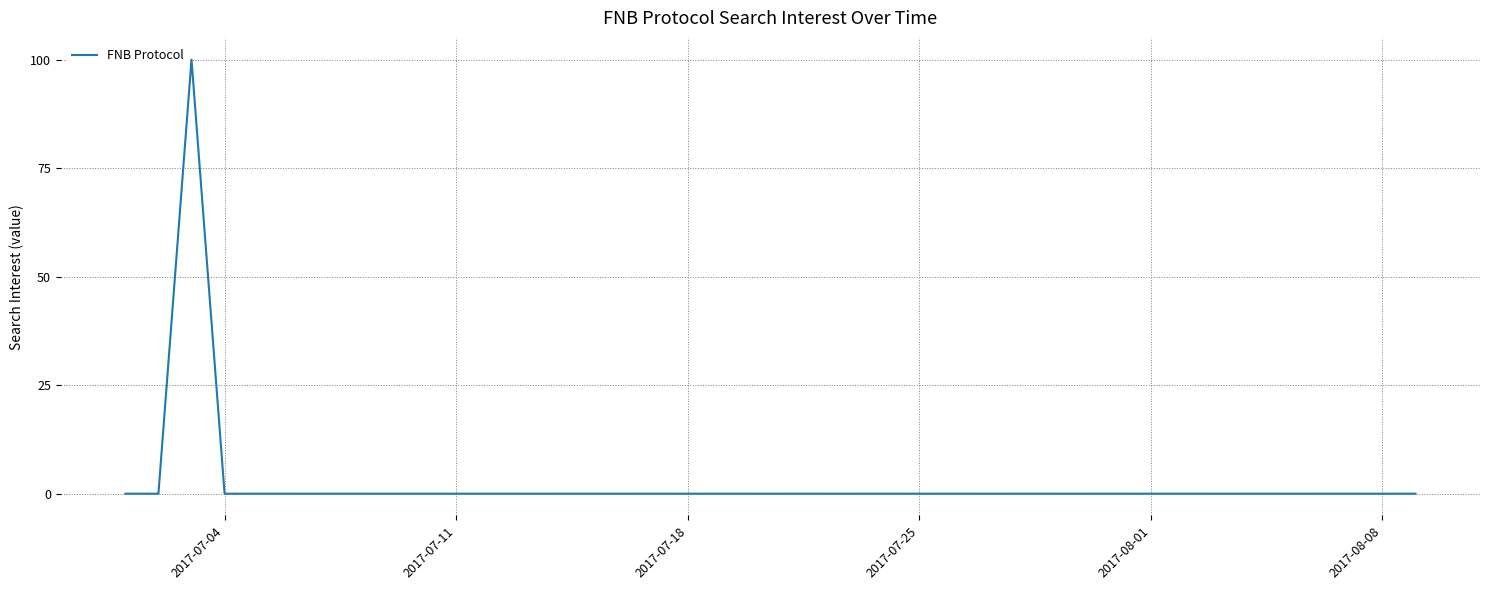

What is the difference between the maximum and minimum values?

100